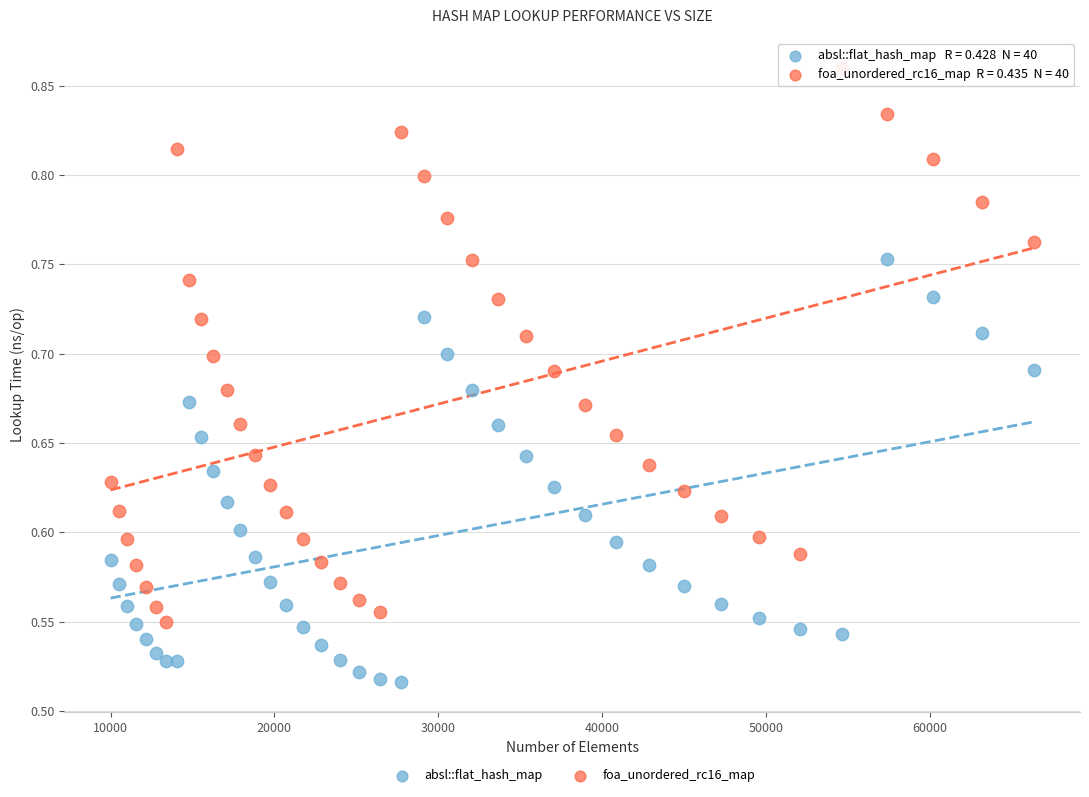

What is the X range (max minus min) for the scatter plot?

56358.0